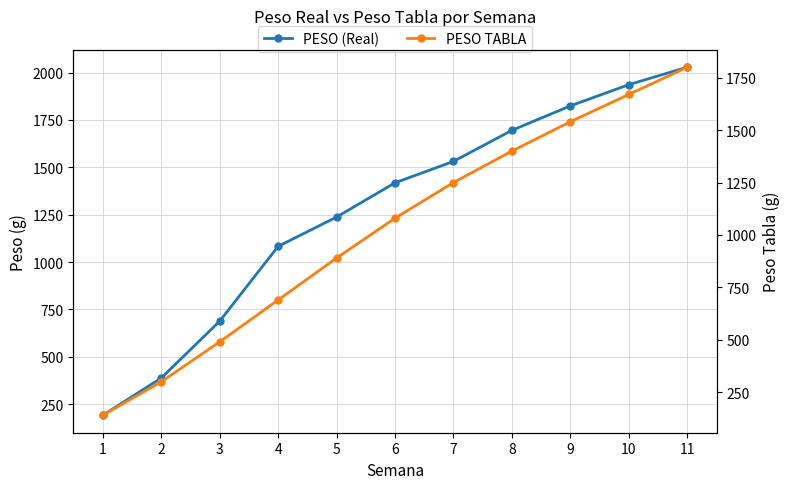

What is the difference between the PESO TABLA values at 5 and 6?

190.0